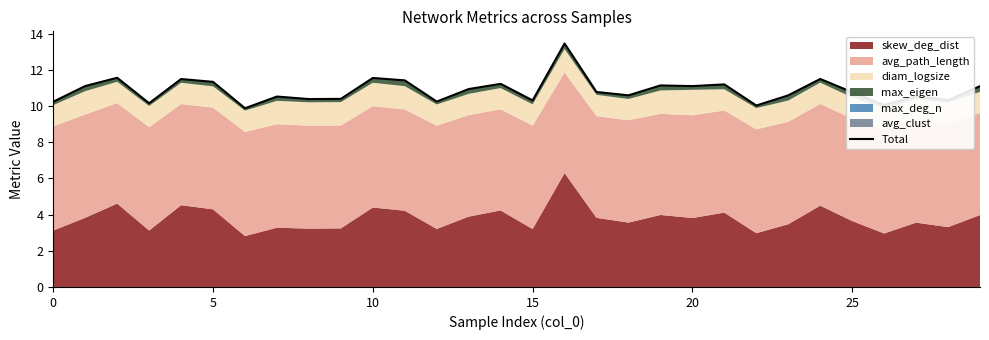

At which label is the value closest to 11?

13